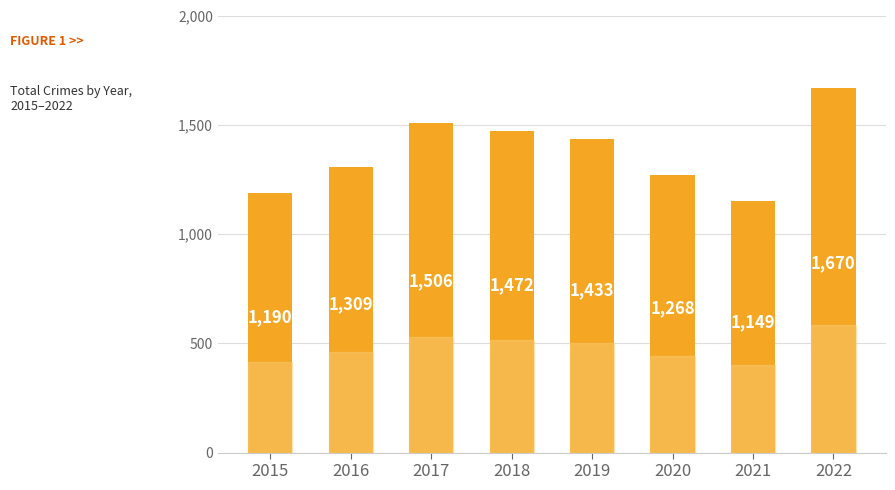

What is the smallest value displayed?

1149